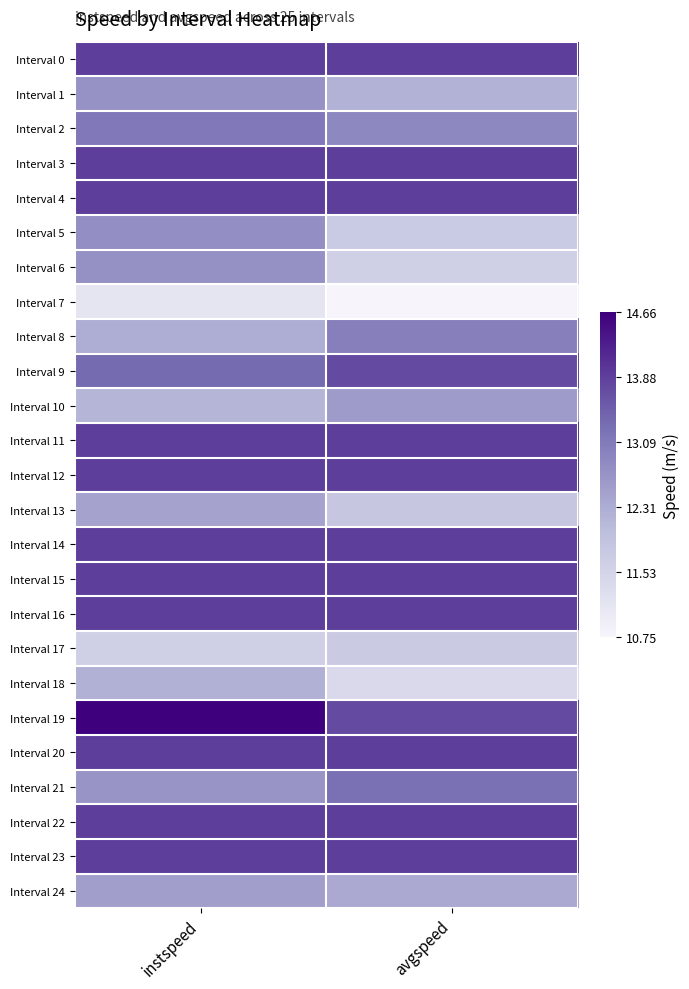

Which has a higher value, avgspeed or instspeed?

avgspeed